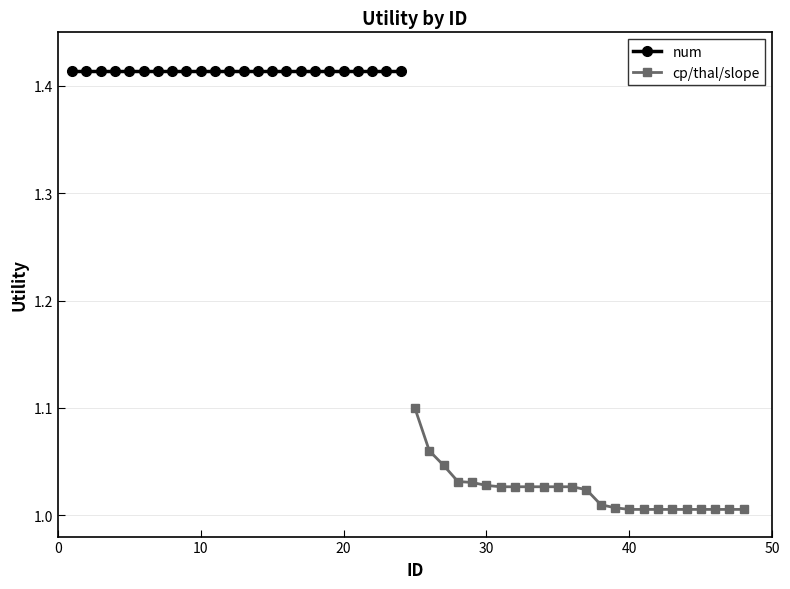

True or false: num and cp/thal/slope intersect in this chart.

False